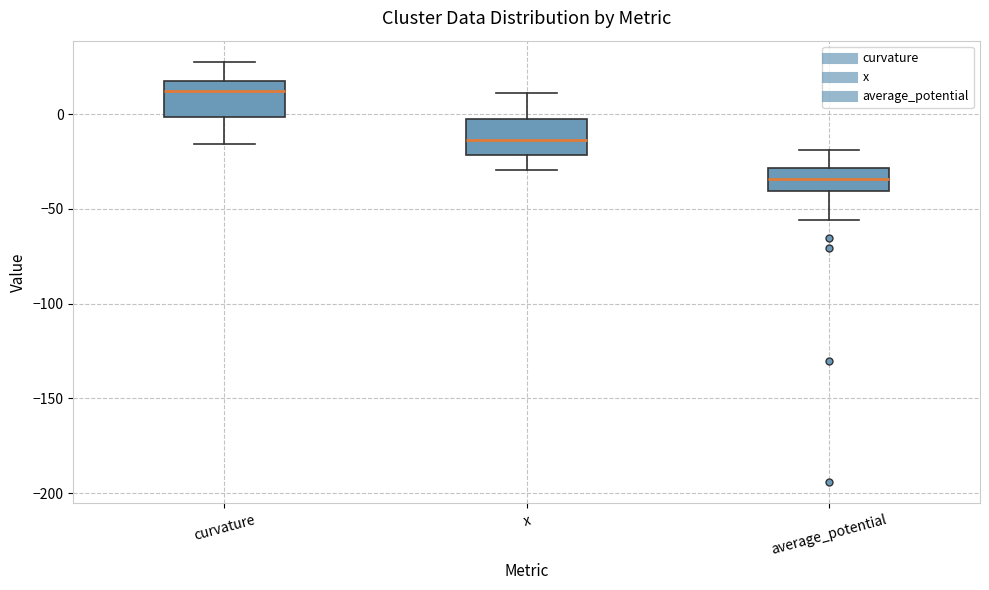

Reading left to right, read every box against the y-axis: the position of its median line, the range the box covers, and the ends of its whiskers. The values are not printed on the chart, so give them approximately, as read against the axis.

curvature: median 10, box 0 to 20, whiskers -15 to 30
x: median -15, box -20 to 0, whiskers -30 to 10
average_potential: median -35, box -40 to -30, whiskers -55 to -20